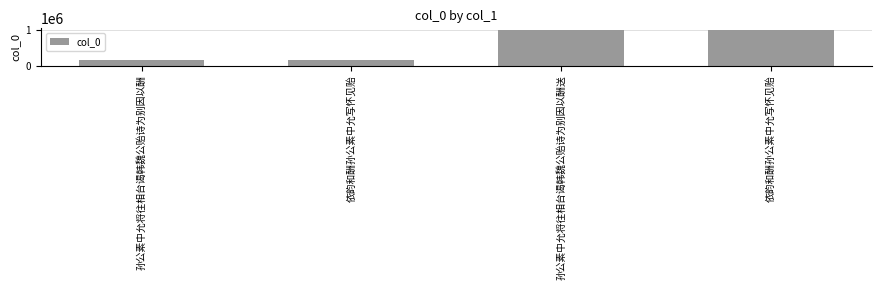

What is the sum of all values?

2316026